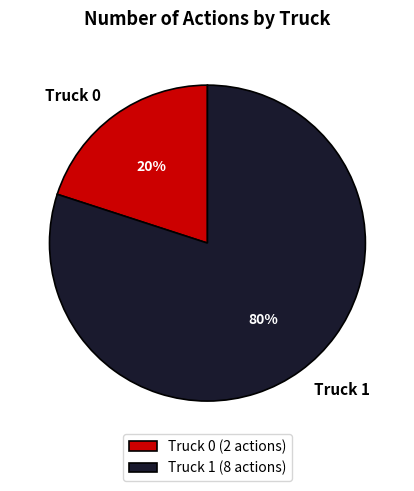

Which slice represents more than half of the pie?

Truck 1